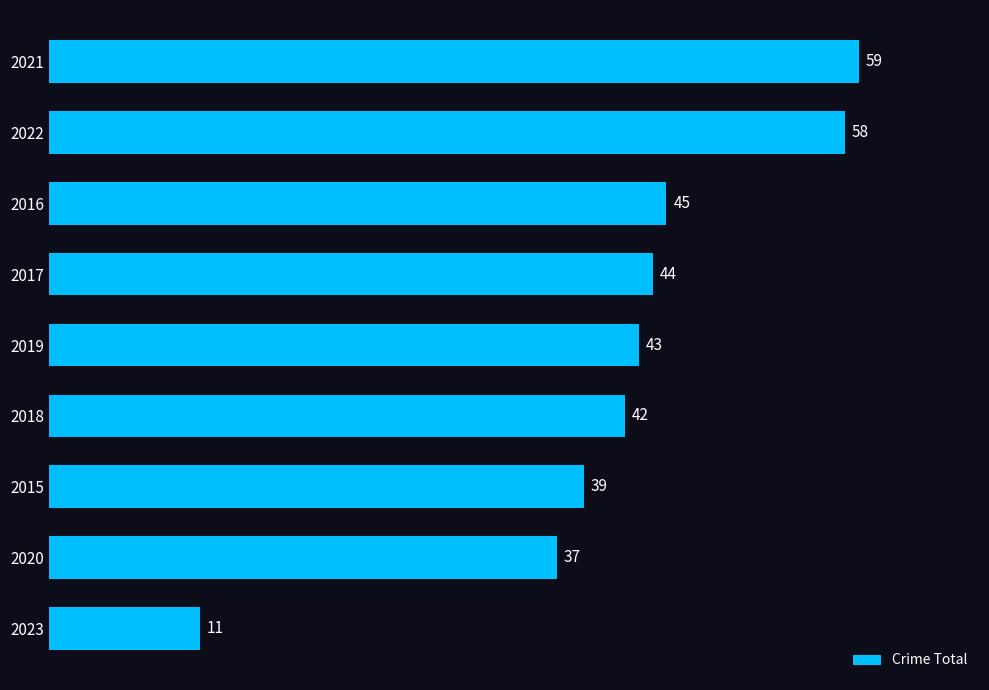

Where is the data nearest to the value 35?

2020